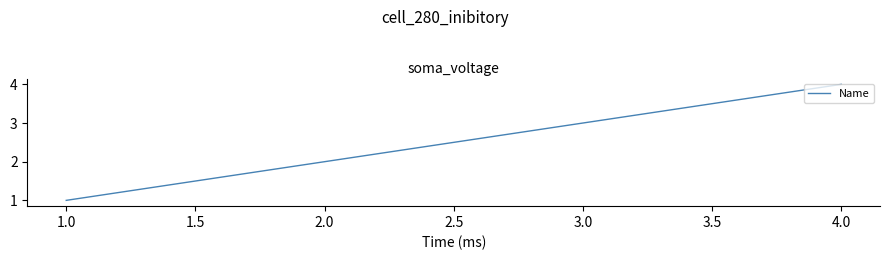

What is the sum of all values?

10